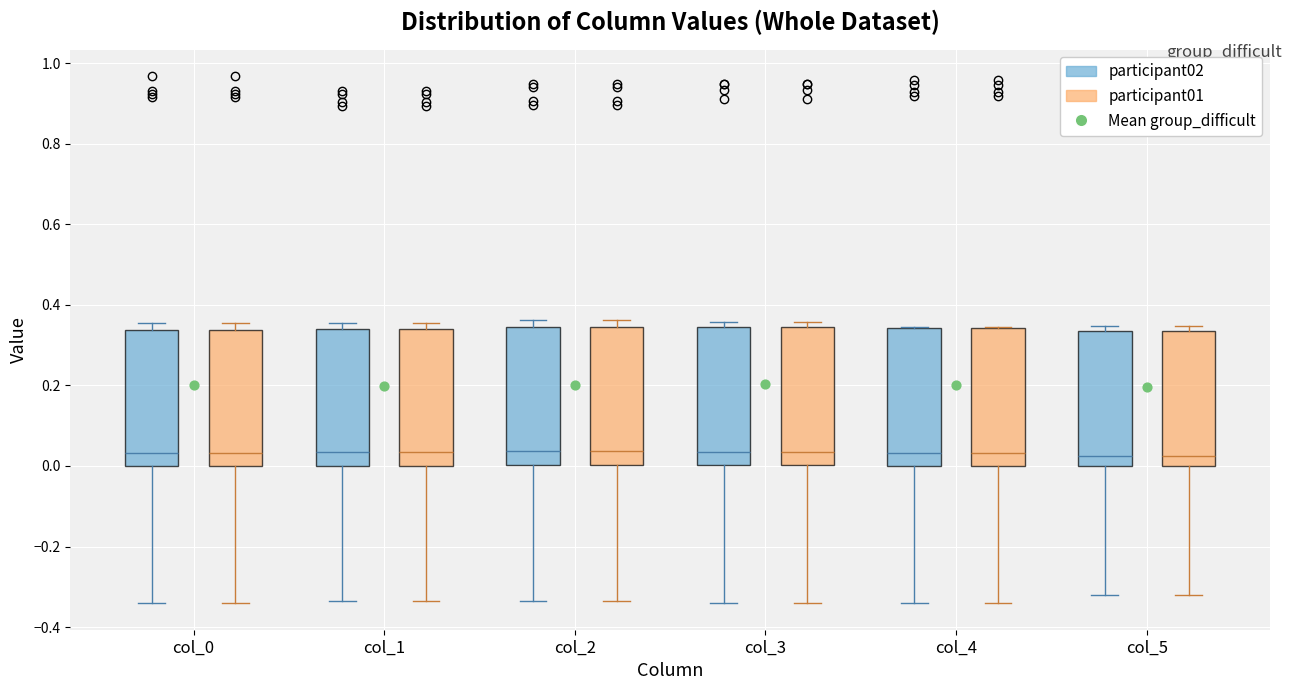

Reading left to right, read every box against the y-axis: the position of its median line, the range the box covers, and the ends of its whiskers. The values are not printed on the chart, so give them approximately, as read against the axis.

col_0 (participant02): median 0.04, box 0.00 to 0.34, whiskers -0.34 to 0.36
col_0 (participant01): median 0.04, box 0.00 to 0.34, whiskers -0.34 to 0.36
col_1 (participant02): median 0.04, box 0.00 to 0.34, whiskers -0.34 to 0.36
col_1 (participant01): median 0.04, box 0.00 to 0.34, whiskers -0.34 to 0.36
col_2 (participant02): median 0.04, box 0.00 to 0.34, whiskers -0.34 to 0.36
col_2 (participant01): median 0.04, box 0.00 to 0.34, whiskers -0.34 to 0.36
col_3 (participant02): median 0.04, box 0.00 to 0.34, whiskers -0.34 to 0.36
col_3 (participant01): median 0.04, box 0.00 to 0.34, whiskers -0.34 to 0.36
col_4 (participant02): median 0.04, box 0.00 to 0.34, whiskers -0.34 to 0.34
col_4 (participant01): median 0.04, box 0.00 to 0.34, whiskers -0.34 to 0.34
col_5 (participant02): median 0.02, box 0.00 to 0.34, whiskers -0.32 to 0.34 (just above the box's upper edge)
col_5 (participant01): median 0.02, box 0.00 to 0.34, whiskers -0.32 to 0.34 (just above the box's upper edge)